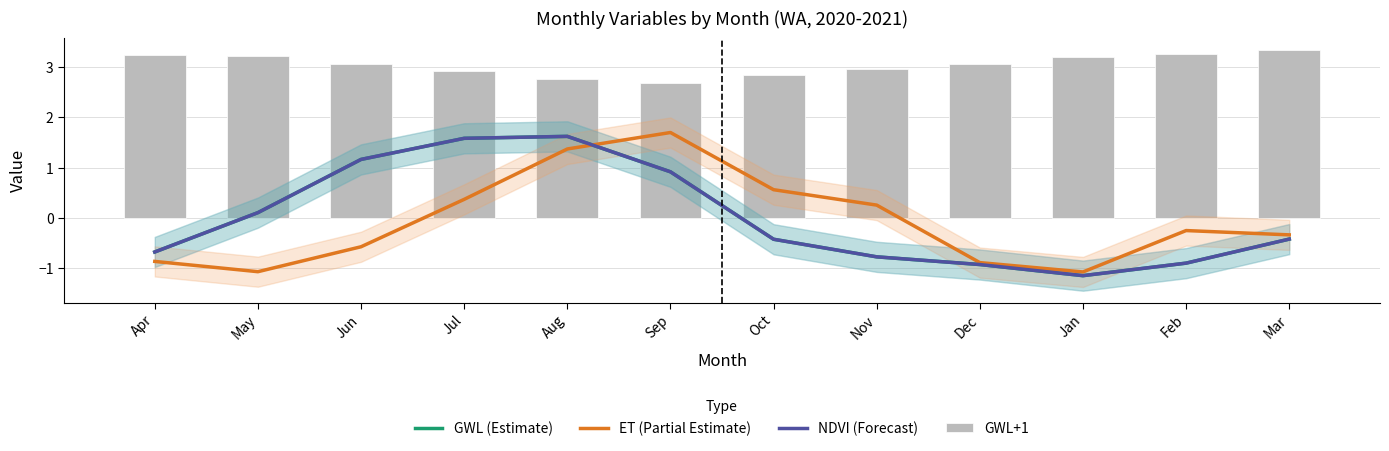

Where does the NDVI (Forecast) series first go above 0?

May